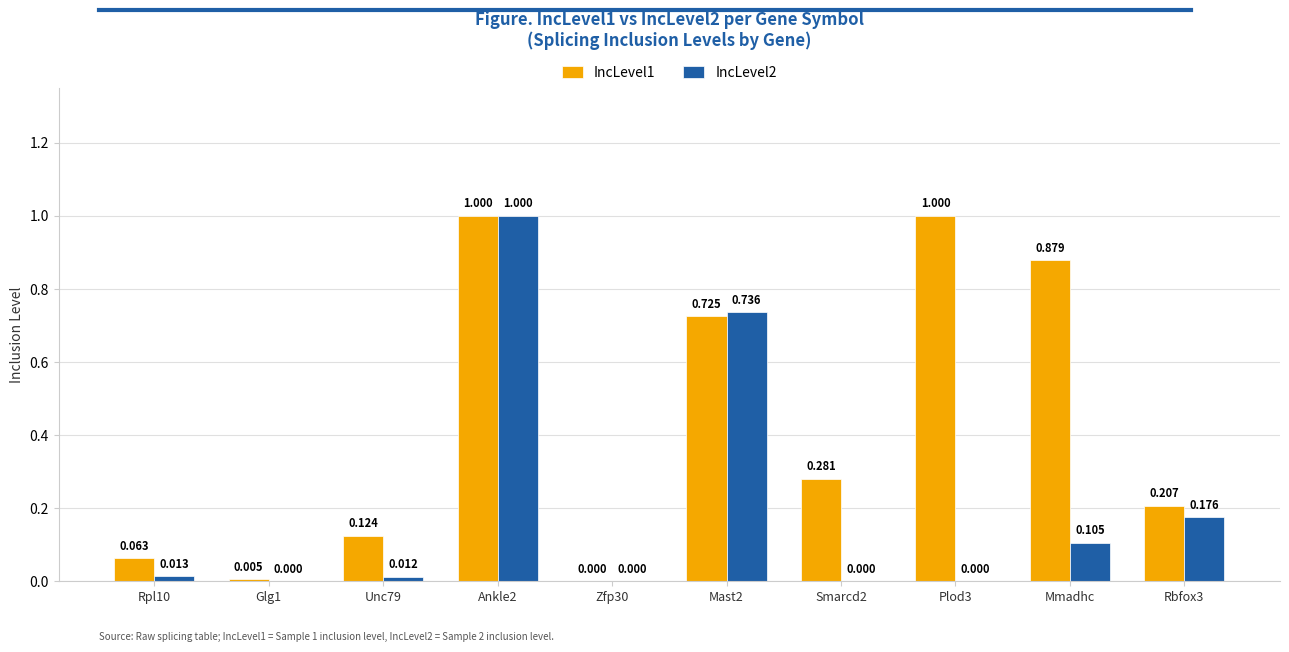

Is the value of IncLevel1 at Rbfox3 greater than the value of IncLevel2 at Mast2?

No